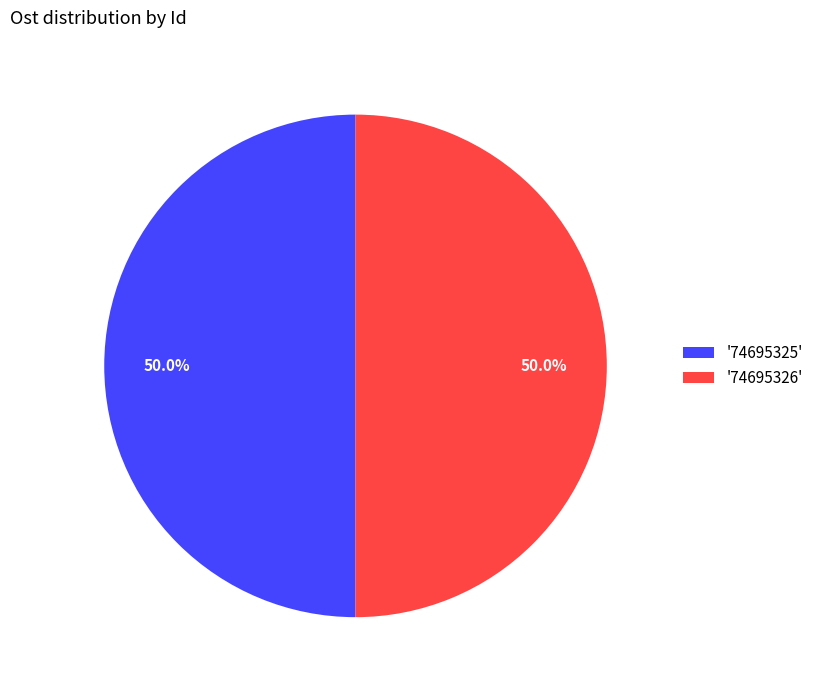

How many slices are in this pie chart?

2